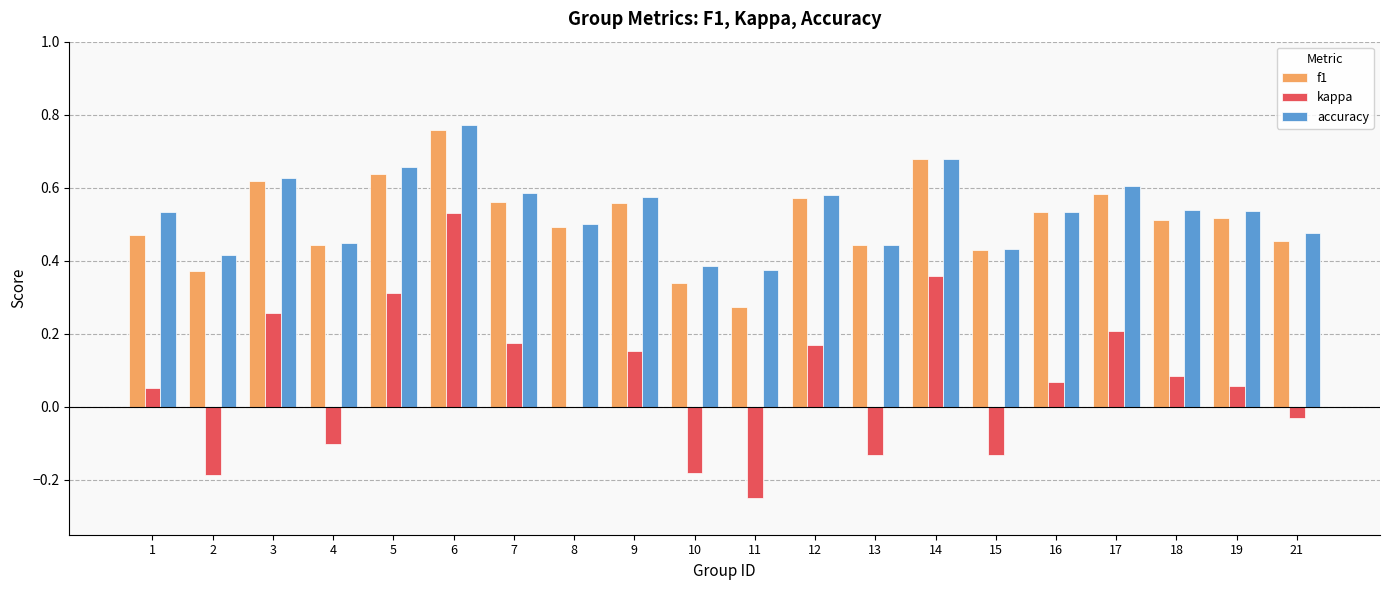

What is the sum of the accuracy values at 18 and 4?

1.0